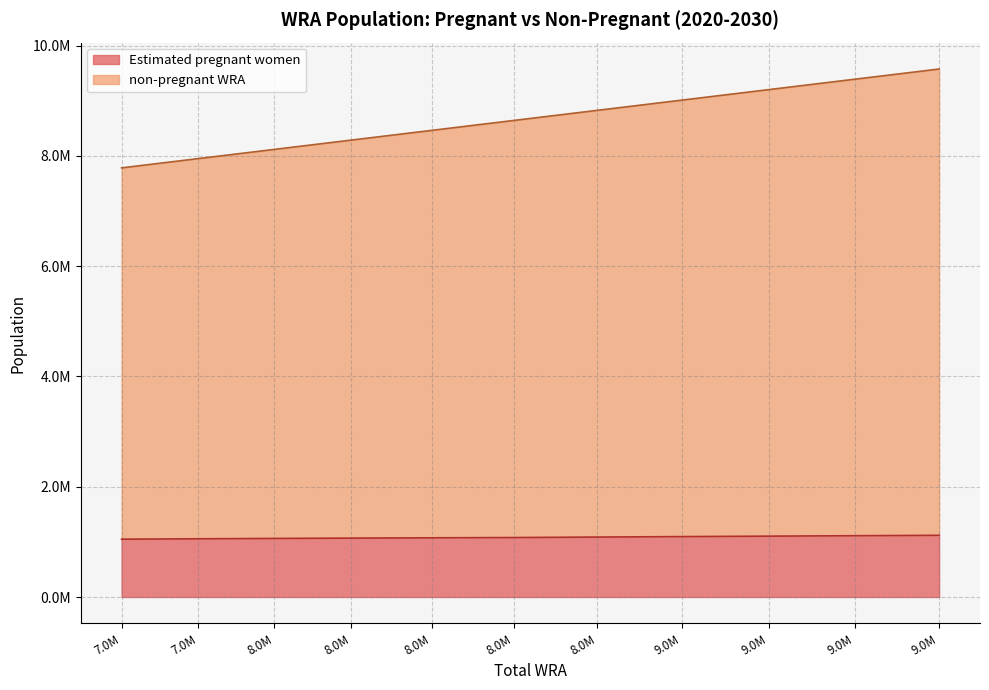

Rank the categories by non-pregnant WRA value from highest to lowest.

9.0M, 9.0M, 9.0M, 9.0M, 8.0M, 8.0M, 8.0M, 8.0M, 8.0M, 7.0M, 7.0M